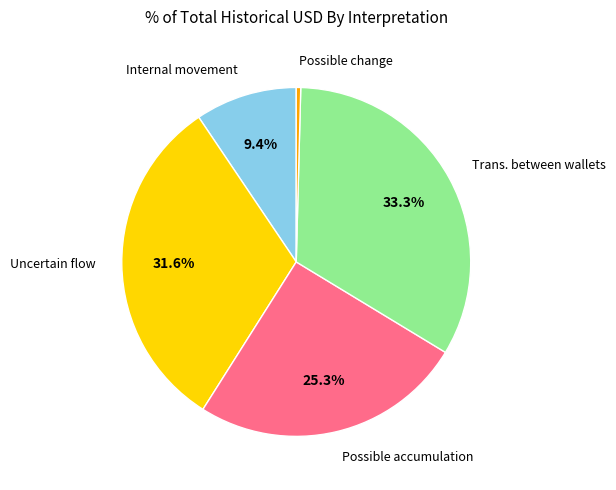

Is there a majority slice in this chart?

No